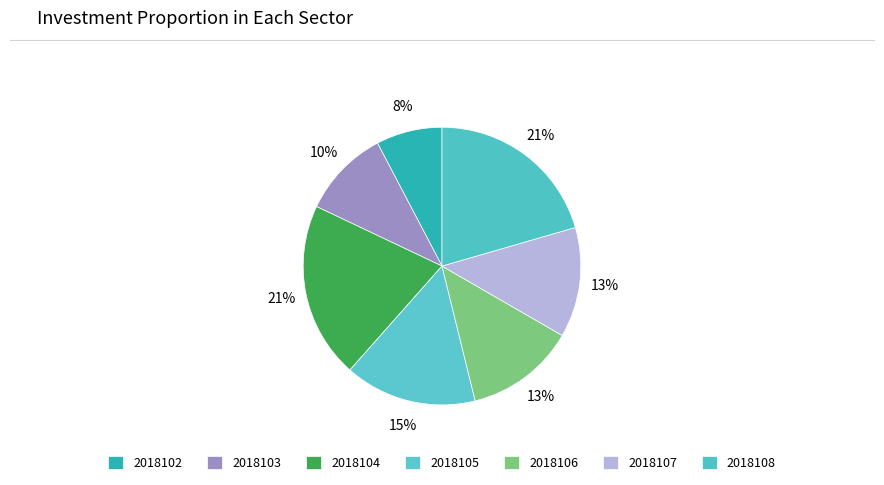

To the nearest percent, what percentage of the pie is 2018104?

21%